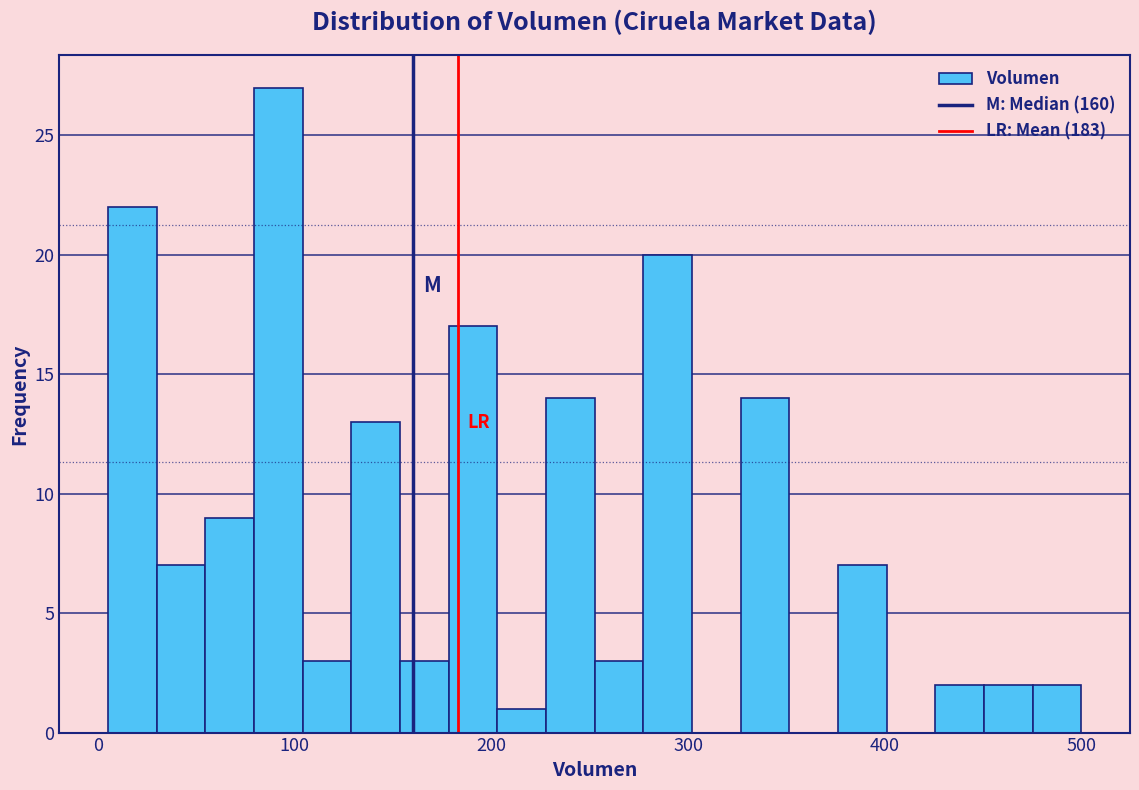

Around what value on the x-axis is the tallest bar? Give the approximate position of its centre, as read against the axis.

90